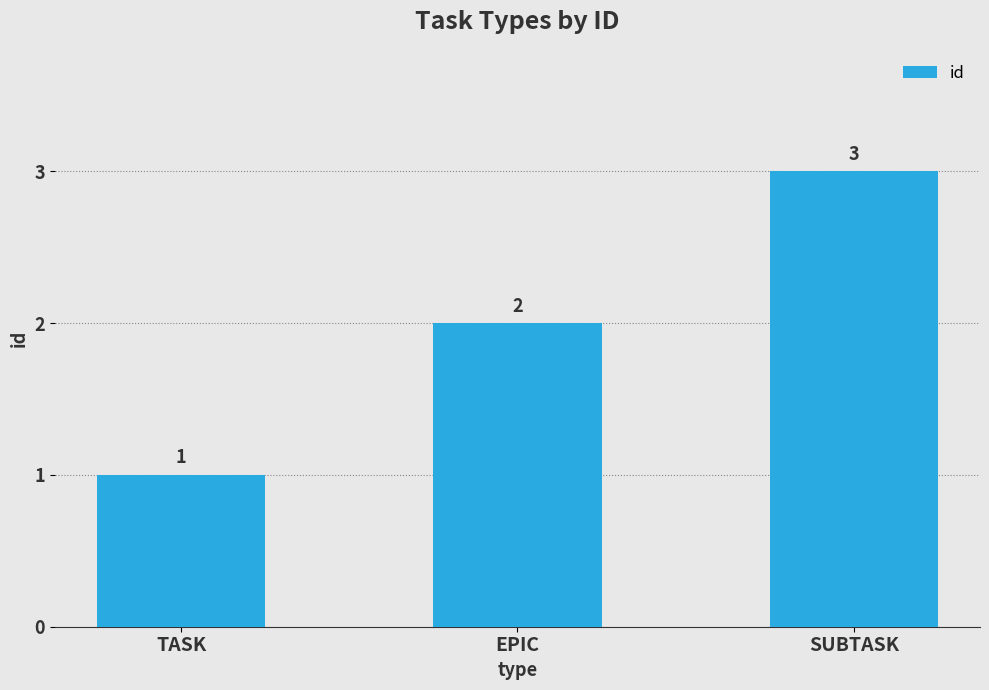

What is the label of the 1st bar from the right?

SUBTASK